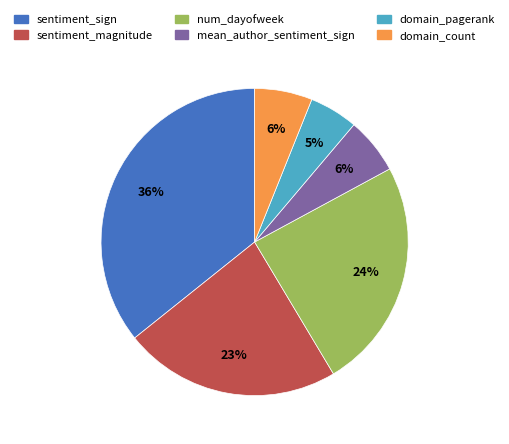

Which category has the biggest portion of the pie?

sentiment_sign